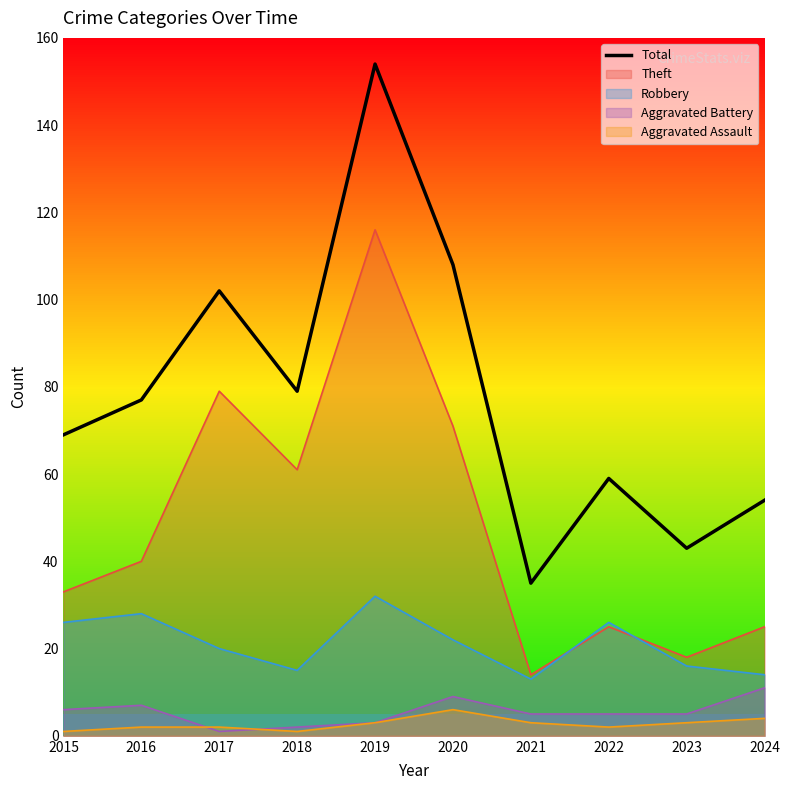

How many lines are shown in the chart?

5